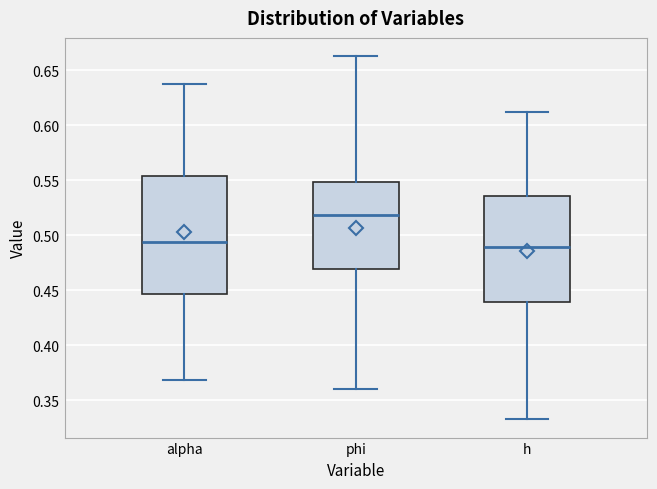

Reading left to right, read every box against the y-axis: the position of its median line, the range the box covers, and the ends of its whiskers. The values are not printed on the chart, so give them approximately, as read against the axis.

alpha: median 0.495, box 0.445 to 0.555, whiskers 0.370 to 0.640
phi: median 0.520, box 0.470 to 0.550, whiskers 0.360 to 0.665
h: median 0.490, box 0.440 to 0.535, whiskers 0.335 to 0.610